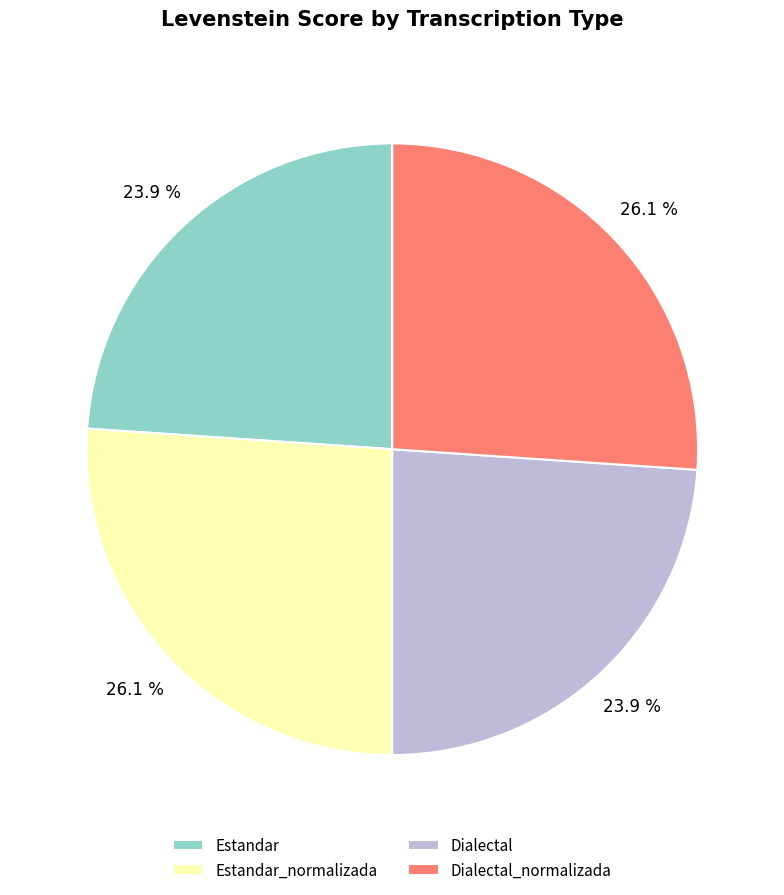

What percentage is NOT represented by Estandar_normalizada?

73.9%